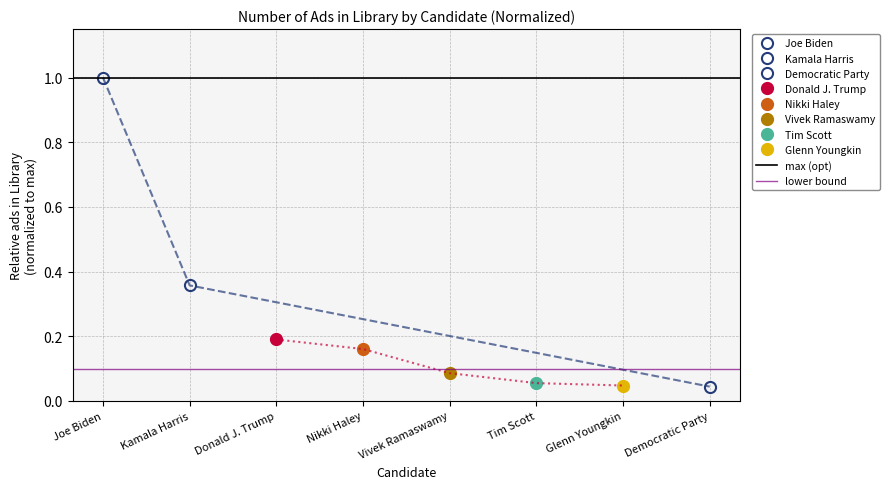

Which series changed the most between Joe Biden and Kamala Harris?

max (opt)